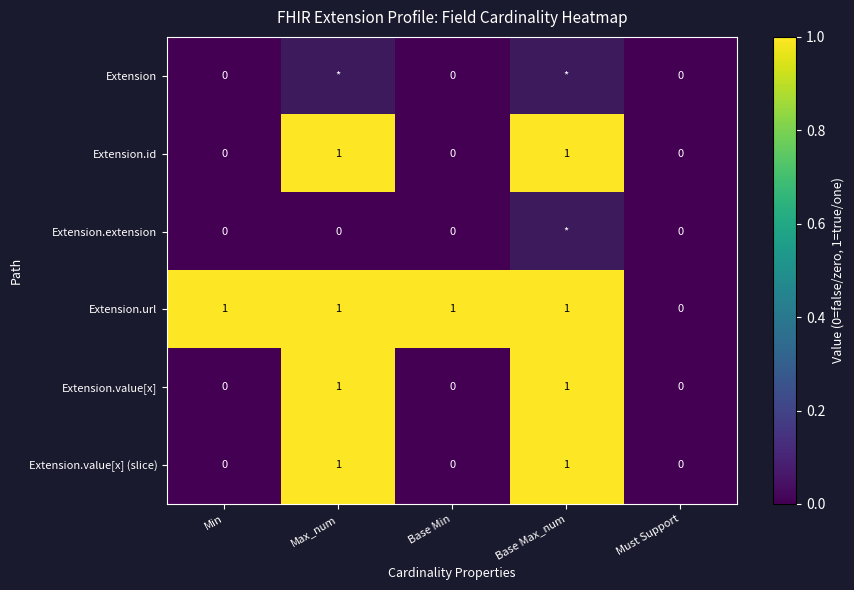

Is the value of Extension.url at Max_num greater than the value of Extension.value[x] (slice) at Min?

Yes